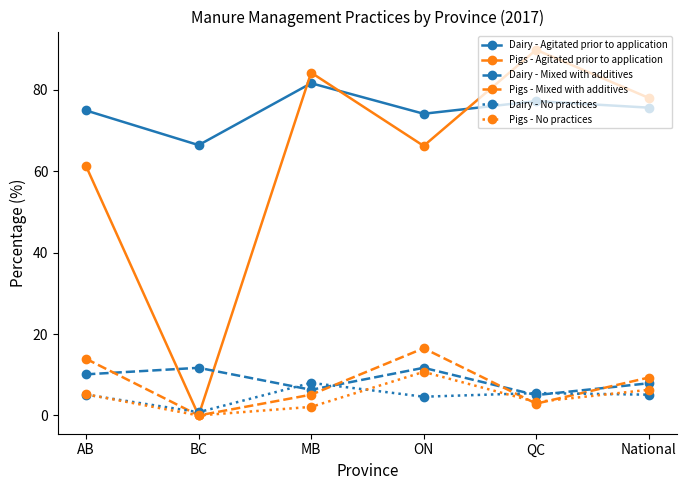

What is the difference between the maximum and minimum values in the Dairy - No practices series?

7.2